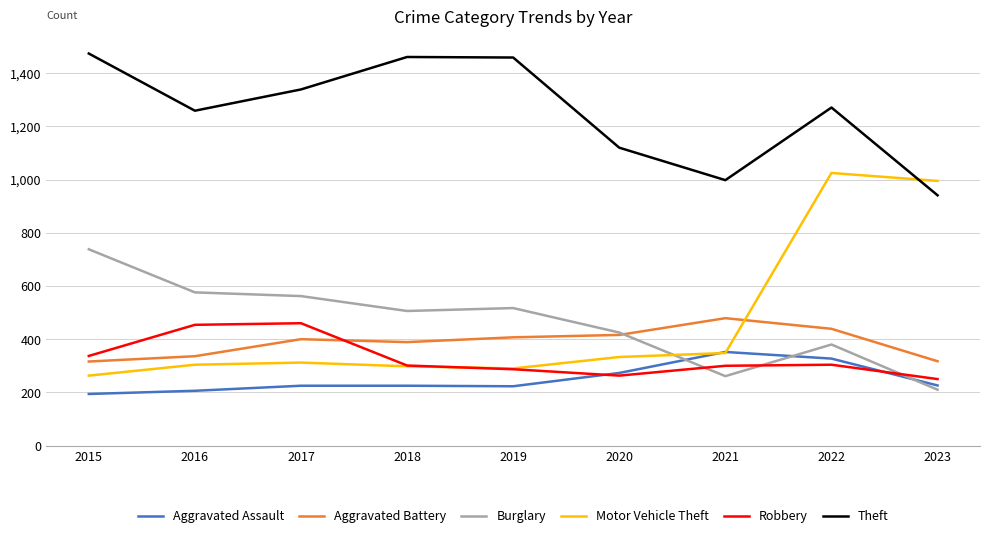

Which series has the largest total across all categories?

Theft